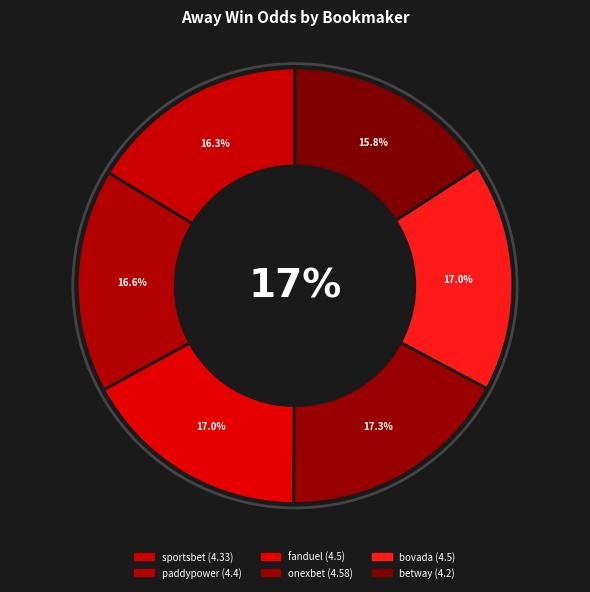

Do betway and fanduel together represent more than half of the pie?

No